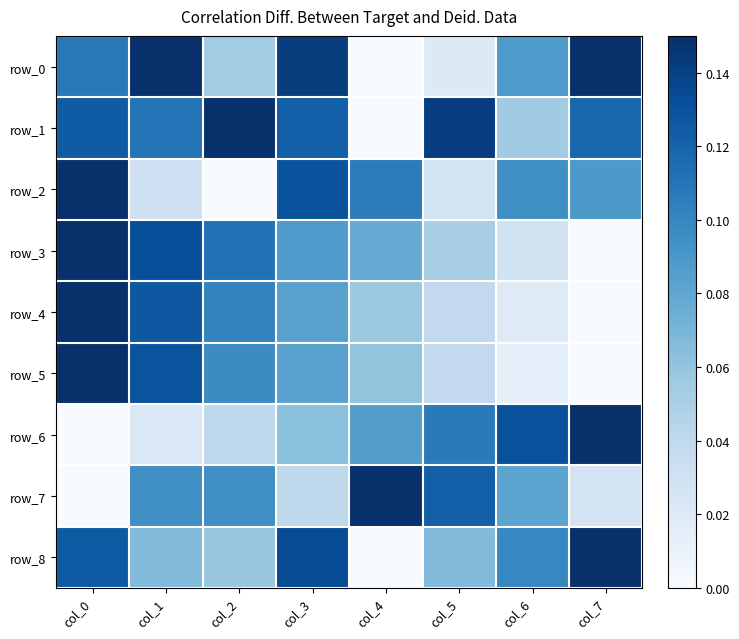

At how many categories does at least one series exceed 0?

8